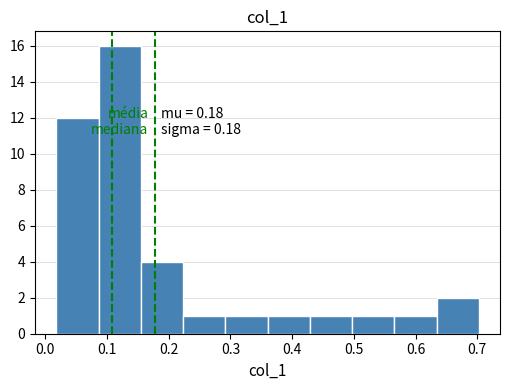

Which range on the x-axis has the tallest bar?

0.09 to 0.15